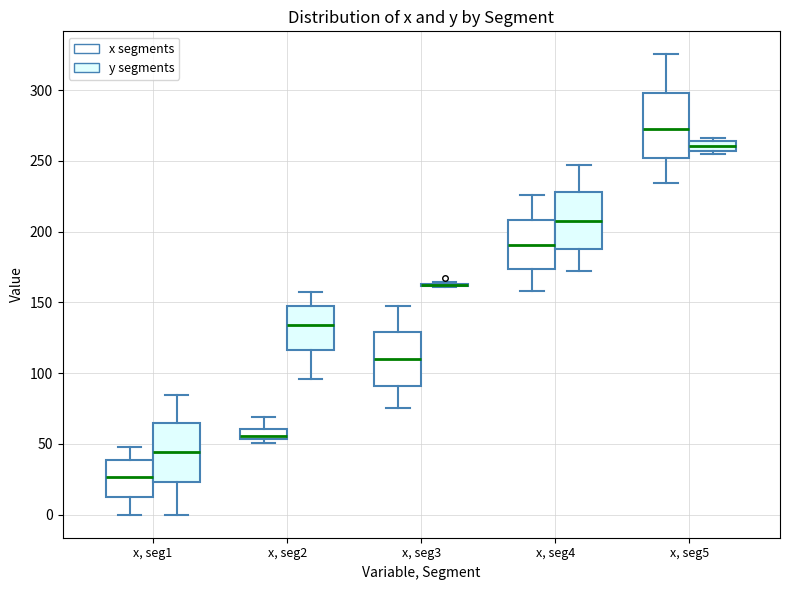

Where does the upper whisker of the box for x, seg2 (y segments) end on the y-axis? The values are not printed on the chart, so give them approximately, as read against the axis.

155